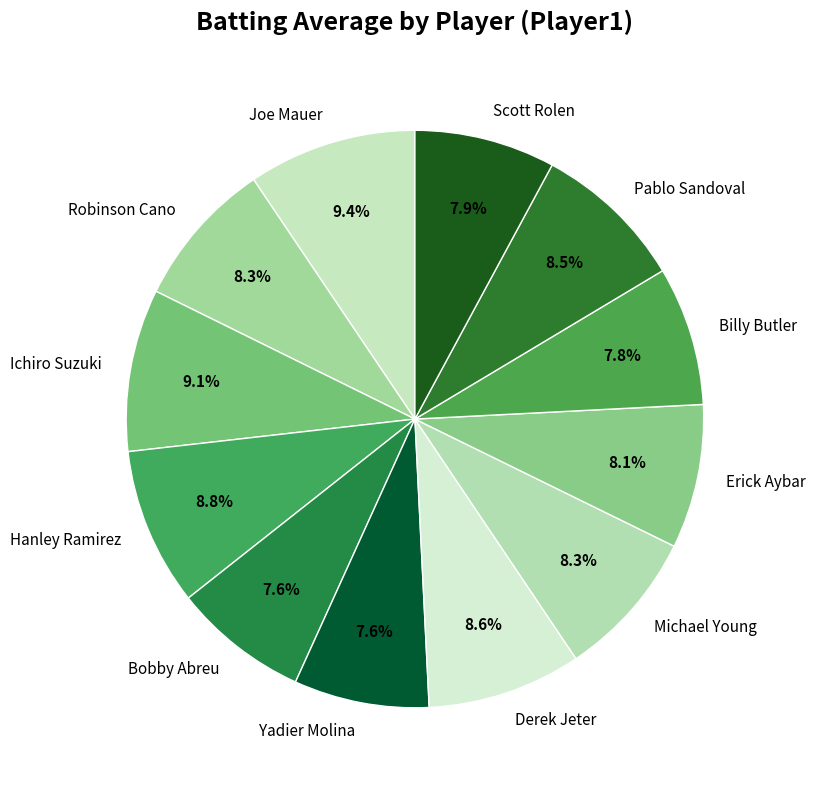

Do Billy Butler and Pablo Sandoval together represent more than half of the pie?

No